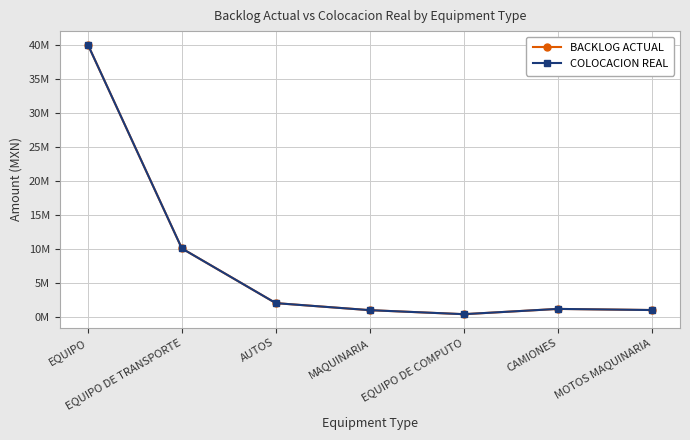

What is the total value across all series at MAQUINARIA?

1946234.9